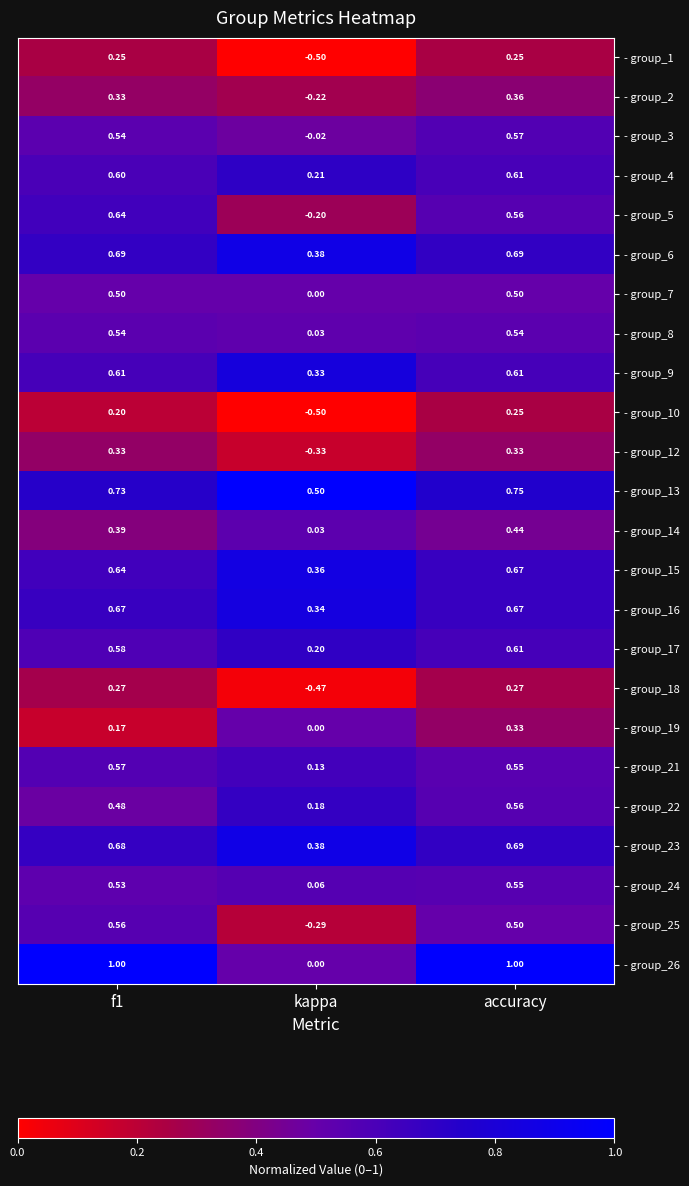

At which category is the sum across all series the highest?

accuracy